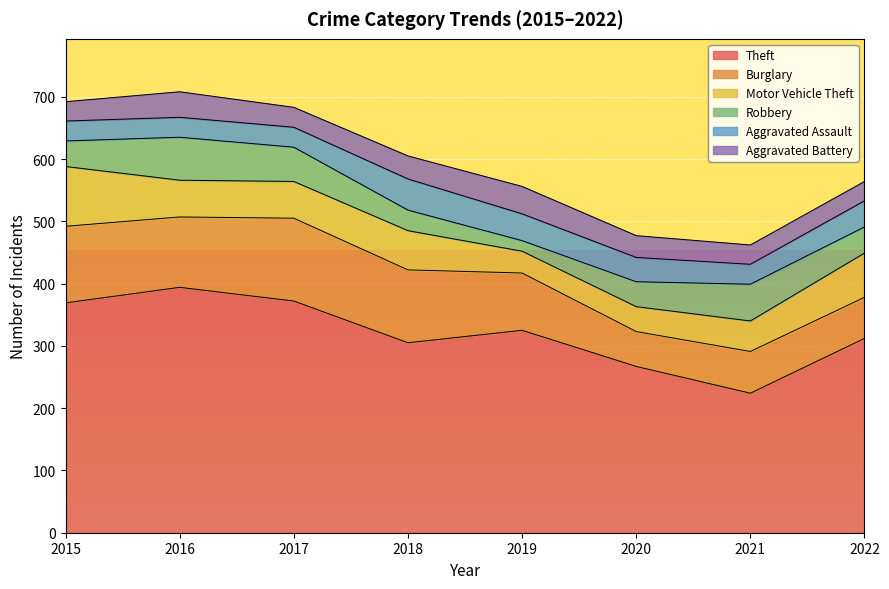

The Motor Vehicle Theft series shows 71 at 2022. True or false?

True